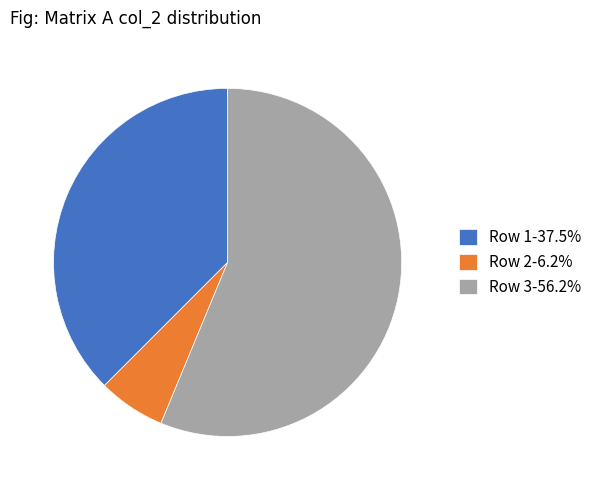

Count the number of slices in the pie.

3